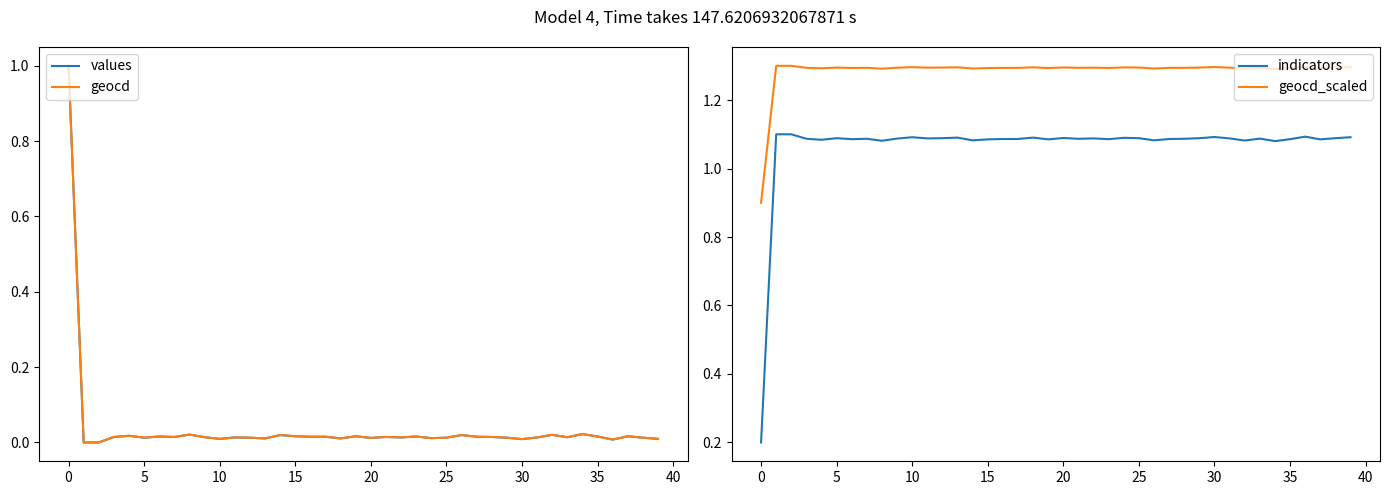

Which series changed the most between 26 and 34?

geocd